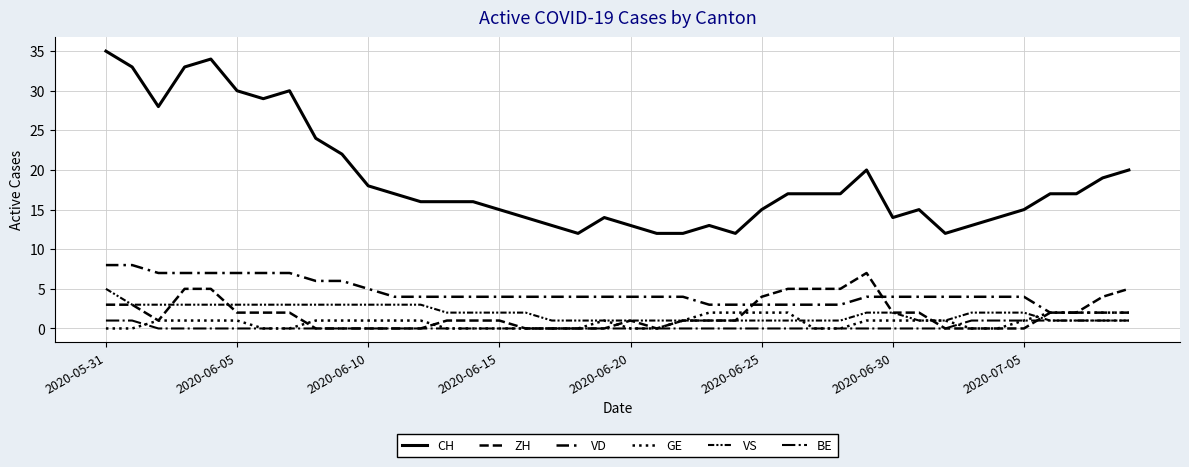

After their last crossing, which series has the higher values: GE or BE?

BE